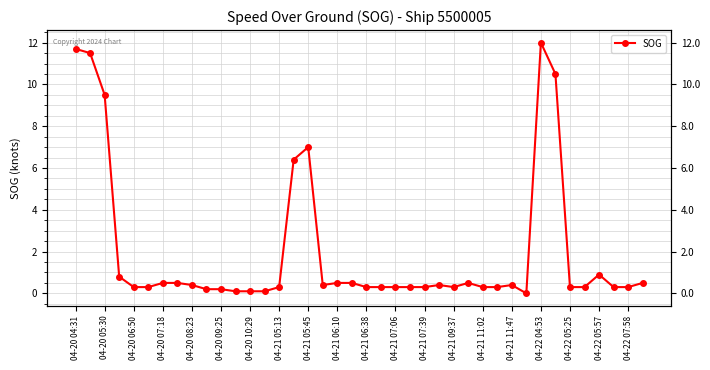

What is the difference between the second highest and minimum values?

11.7